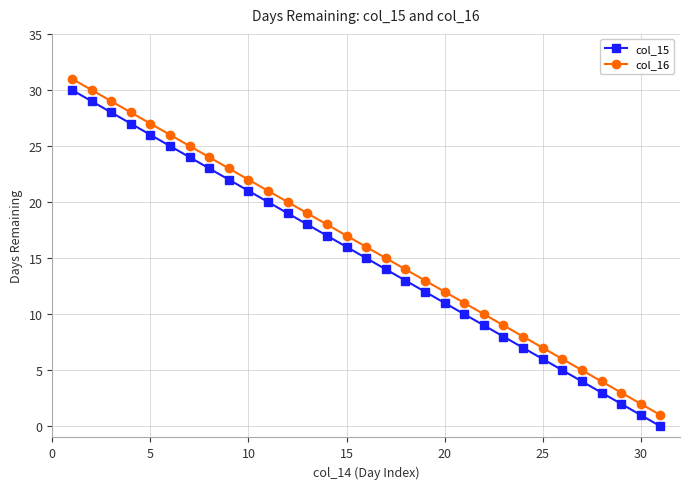

How many values in the col_15 series are below 15?

15